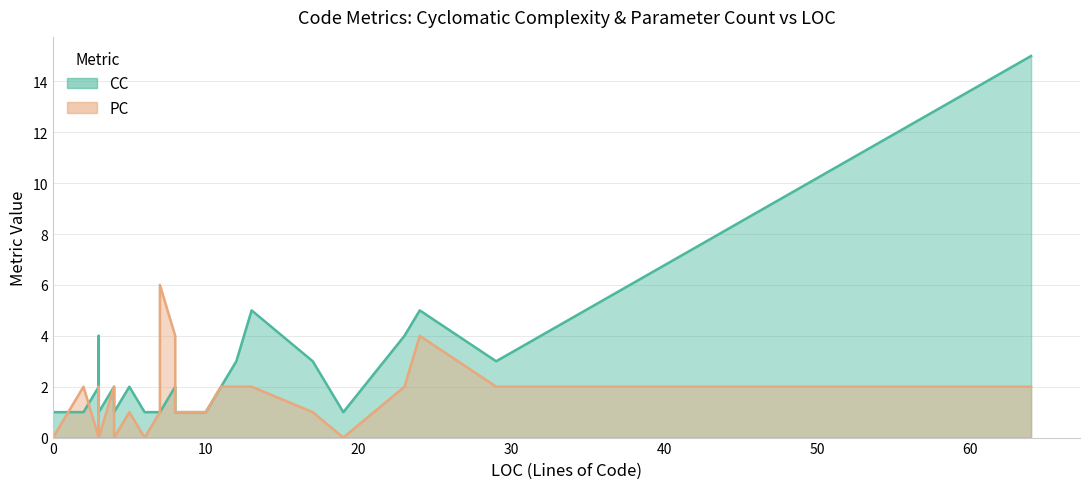

List the series in order of their overall mean, highest first.

CC, PC